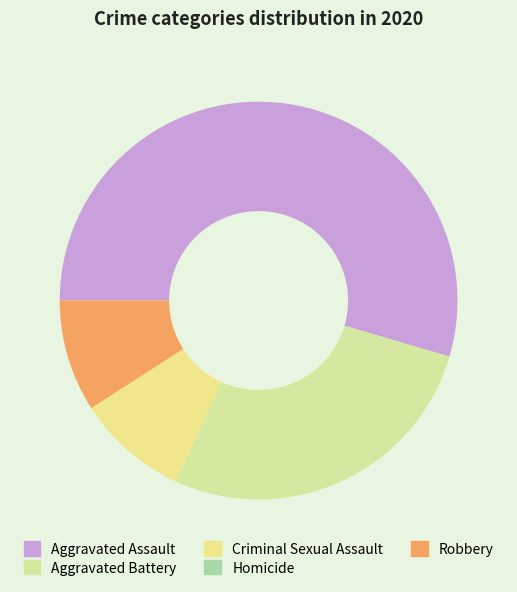

The Robbery slice represents 22% of the pie. True or false?

False